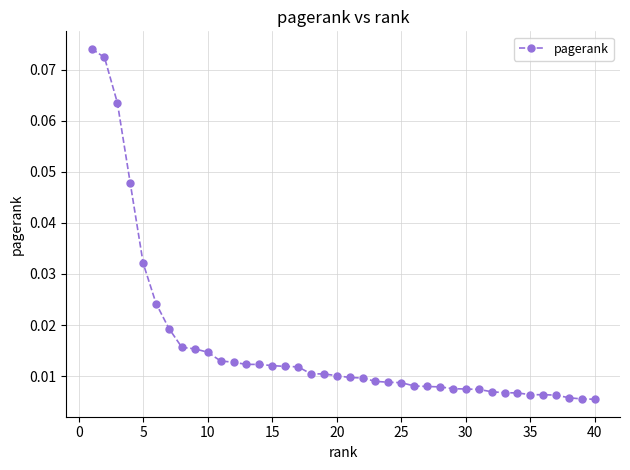

What is the sum of all values?

0.6